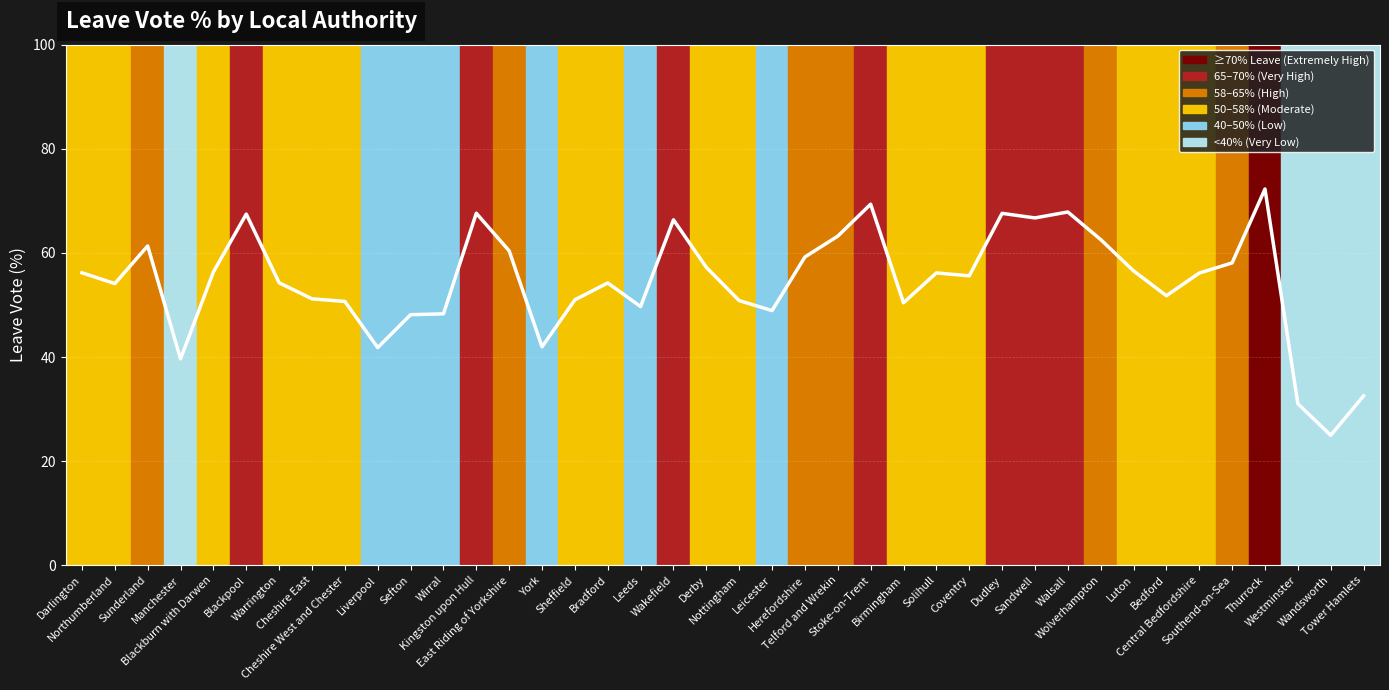

What is the greatest value displayed?

72.3